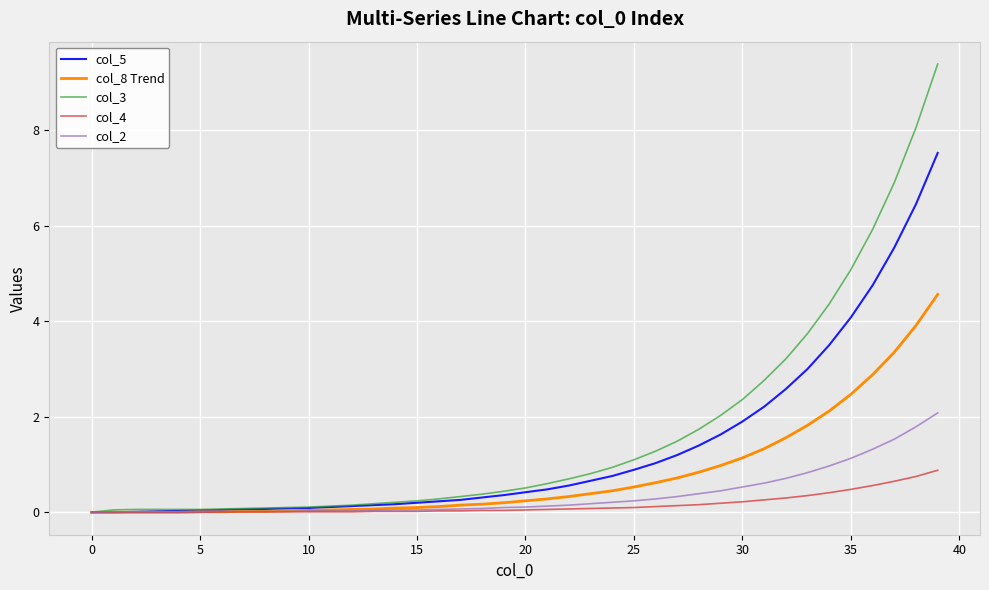

At how many categories does at least one series exceed 7?

2